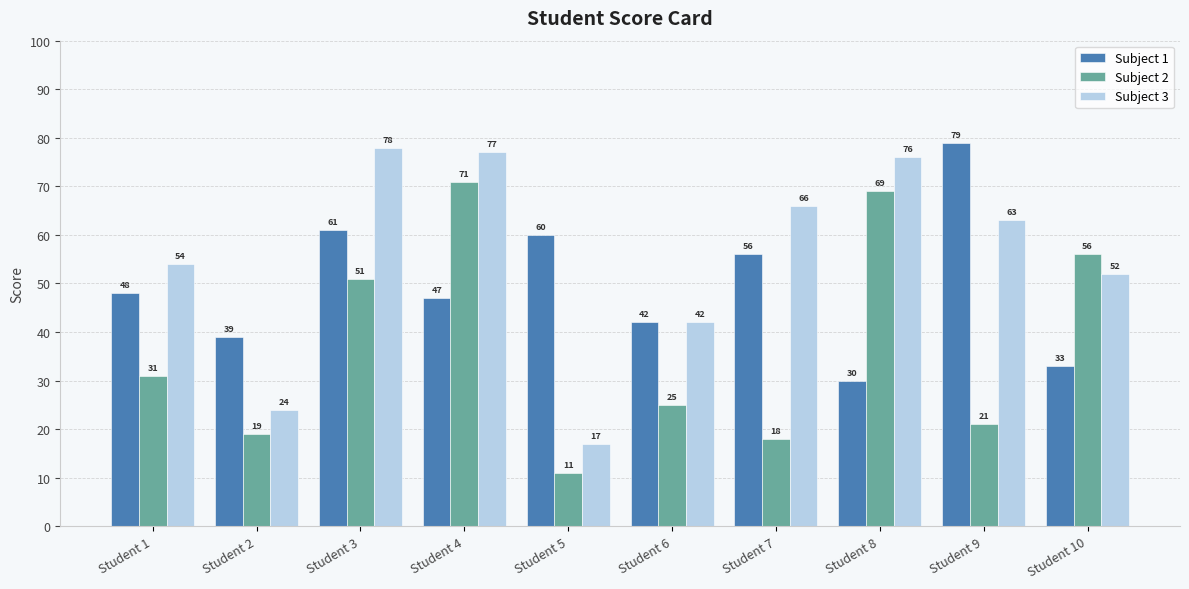

What is the sum of all Subject 1 values?

495